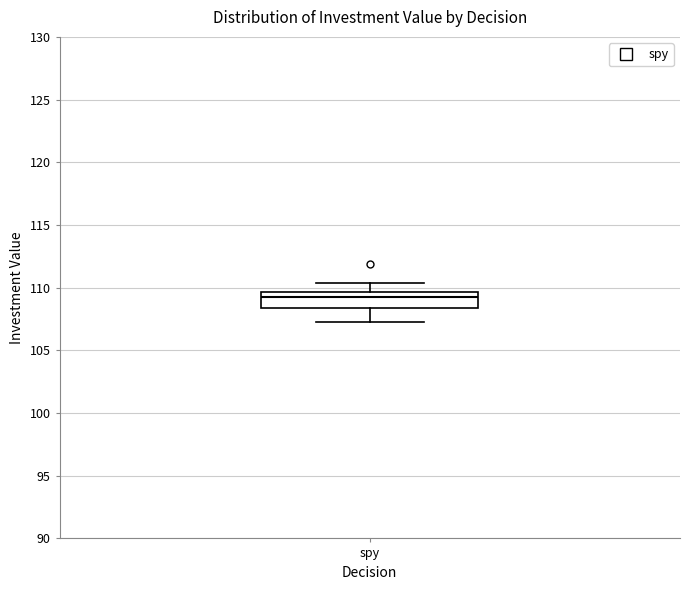

Read this box plot against the y-axis: the position of the median line, the range covered by the box, and the ends of both whiskers. The values are not printed on the chart, so give them approximately, as read against the axis.

median 109.5 (just below the box's upper edge), box 108.5 to 109.5, whiskers 107.5 to 110.5